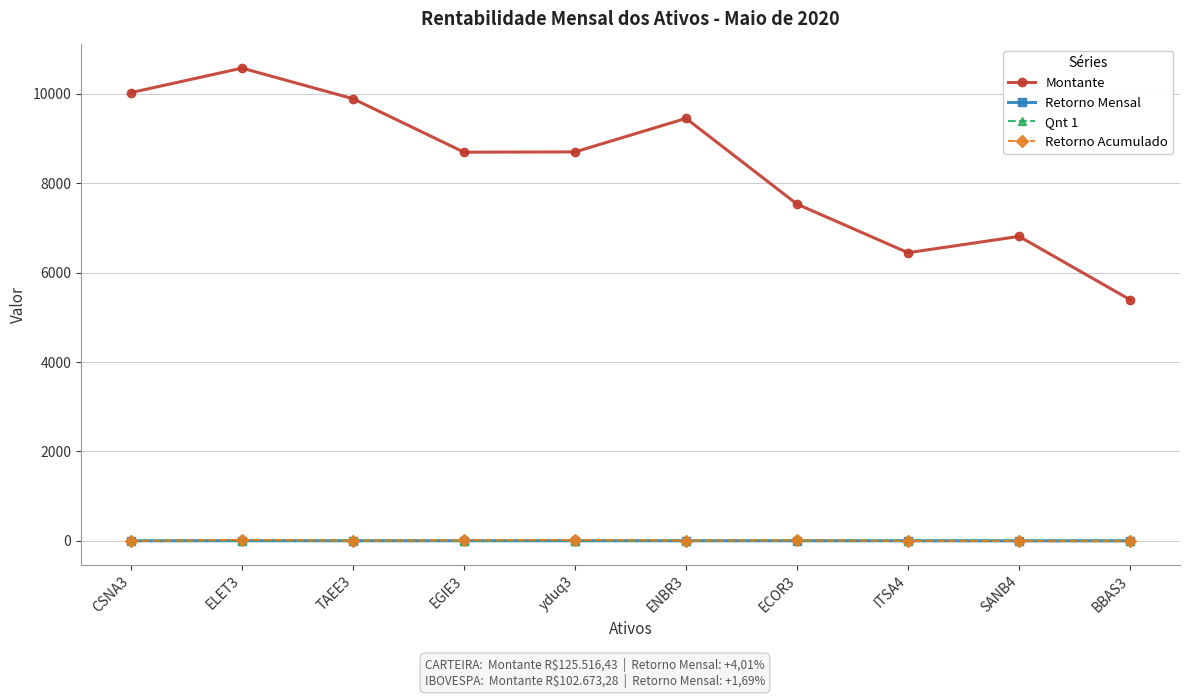

What is the sum of all Qnt 1 values?

53.1